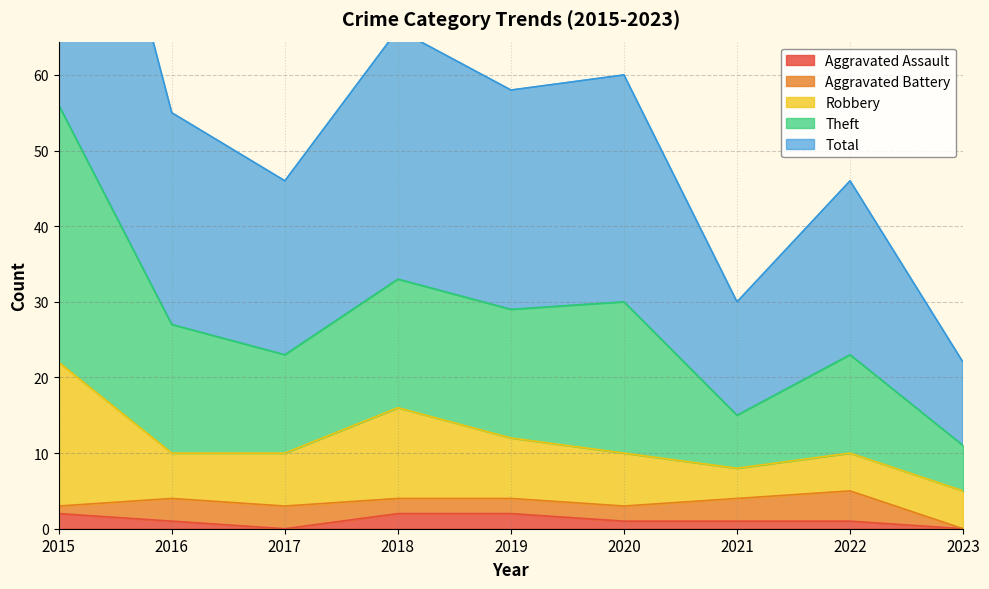

The value of Aggravated Assault at 2019 is 2. True or false?

True